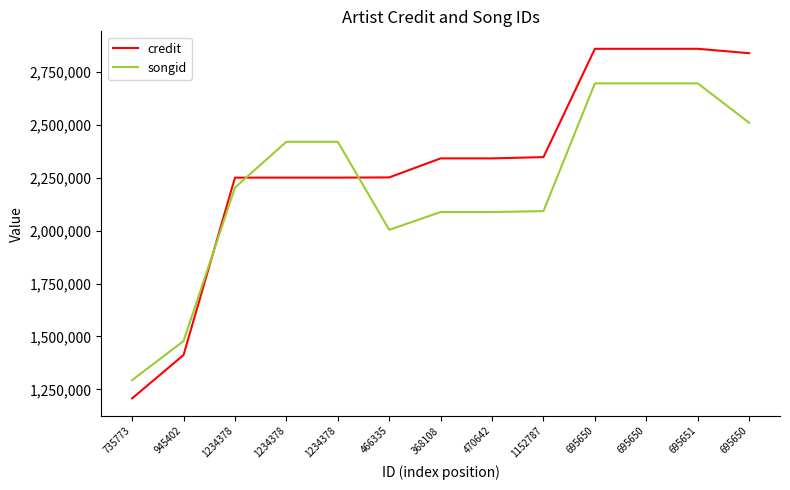

Read the songid value at 735773.

1293423